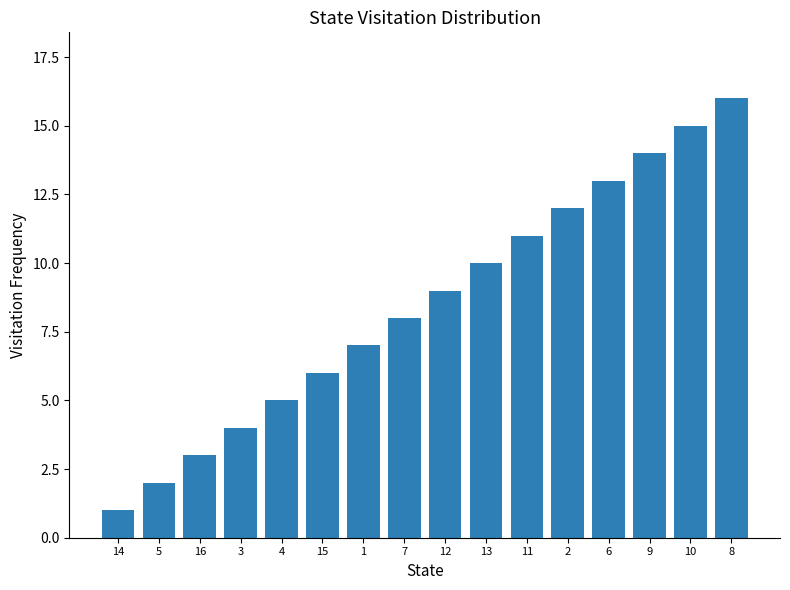

Rank the categories by value from lowest to highest.

14, 5, 16, 3, 4, 15, 1, 7, 12, 13, 11, 2, 6, 9, 10, 8